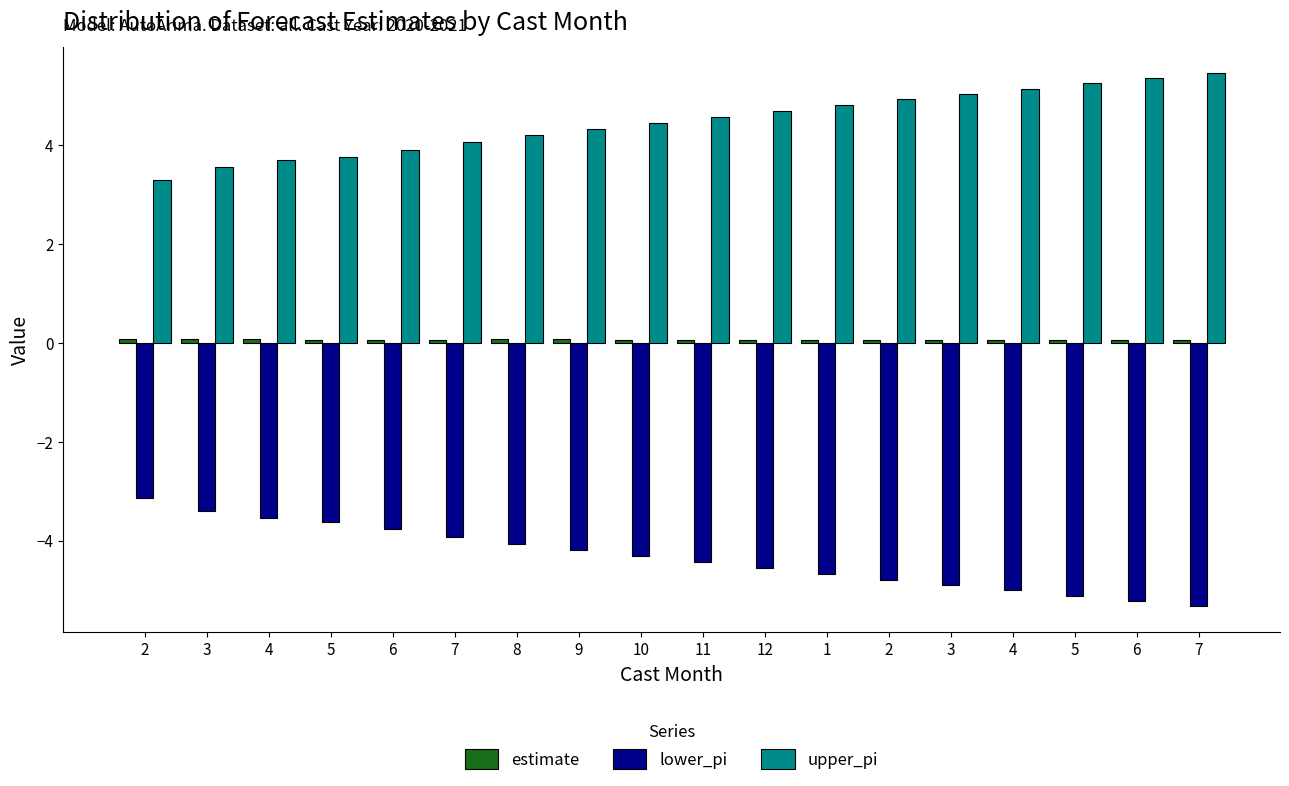

At how many categories does at least one series exceed 1?

18